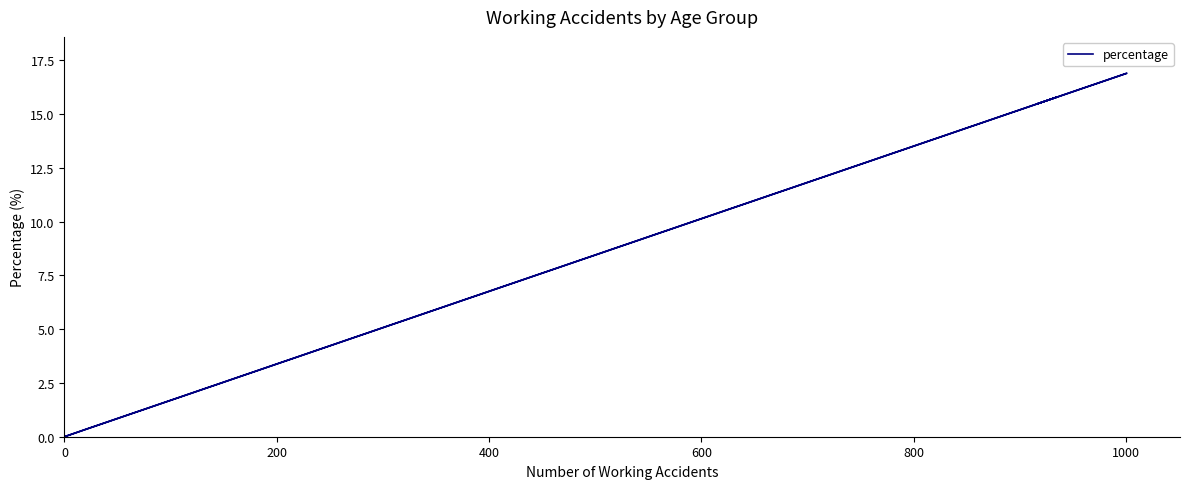

What is the sum of all values?

100.0